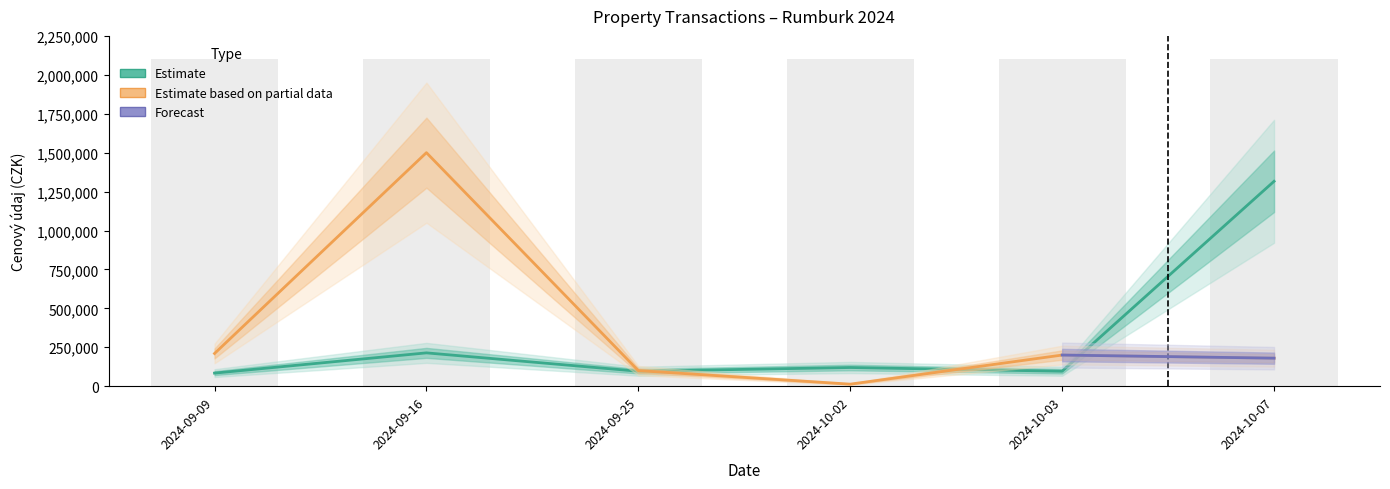

The value of Plocha (v m2) at 2024-09-25 is 96000. True or false?

True